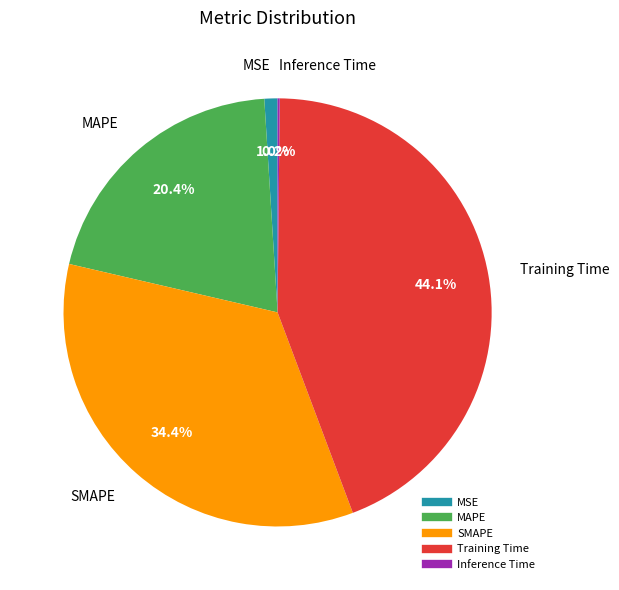

To the nearest percent, what is the average slice percentage?

20%